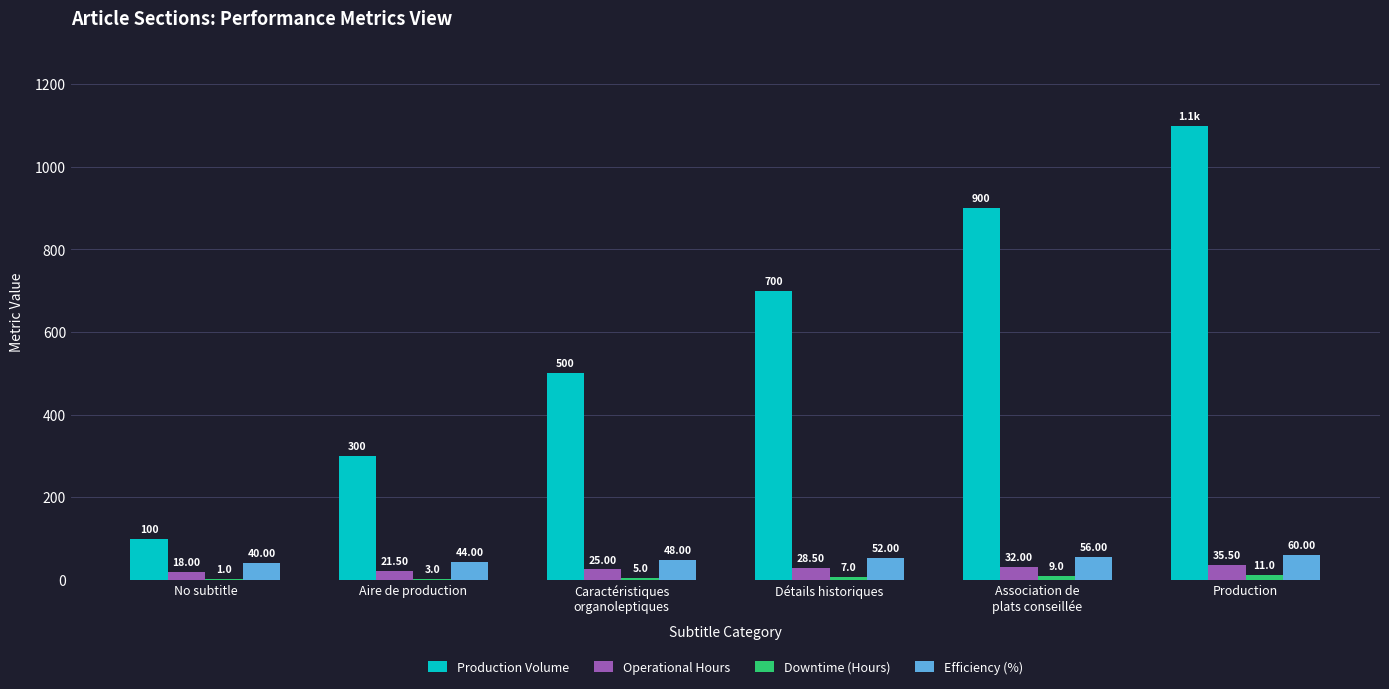

At which label does Efficiency (%) reach its peak?

Production